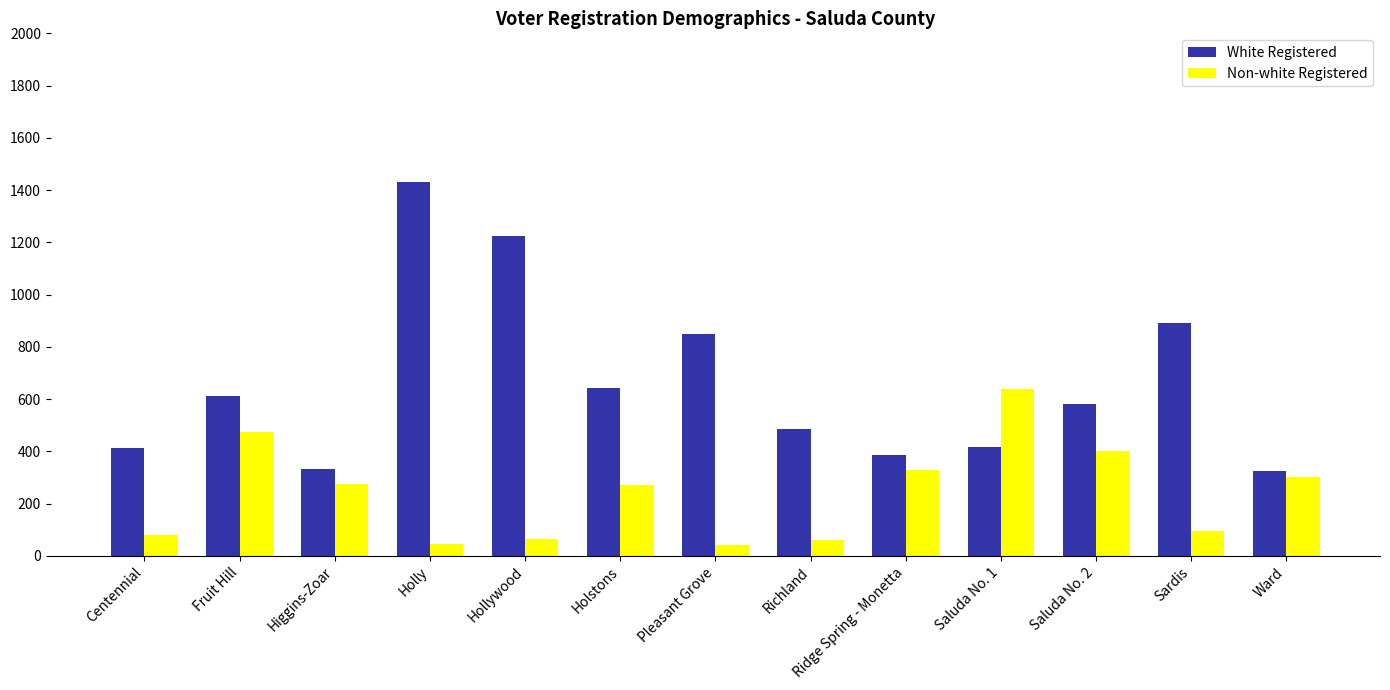

True or false: Non-white Registered has a value of 179 at Ridge Spring - Monetta.

False